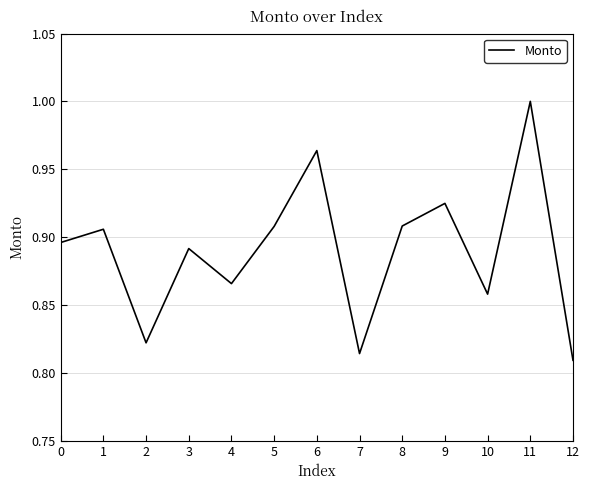

How many values are between 0 and 1?

13